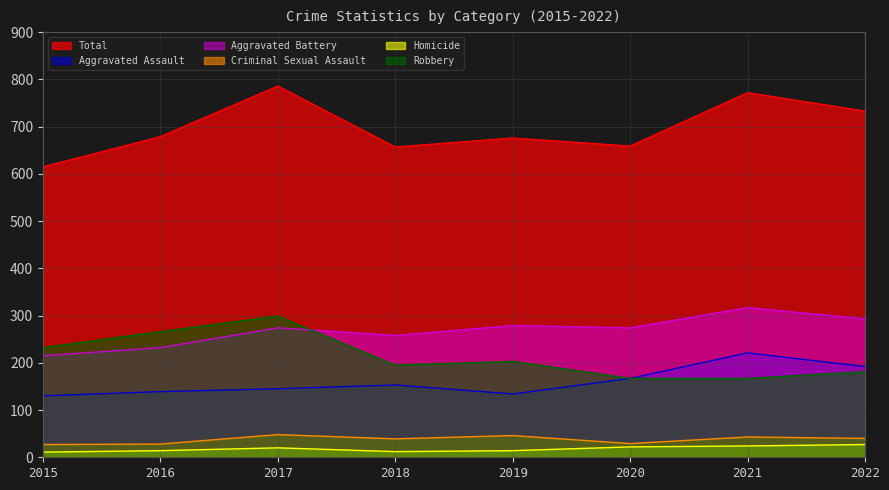

What is the sum of all Criminal Sexual Assault values?

300